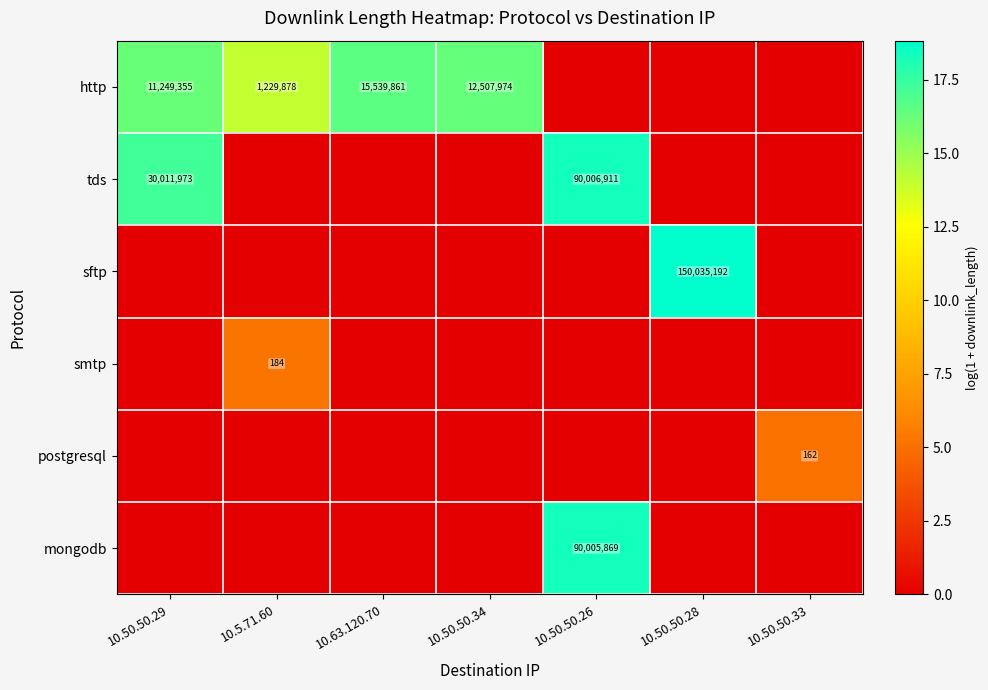

The value of http at 10.50.50.34 is 16372413. True or false?

False